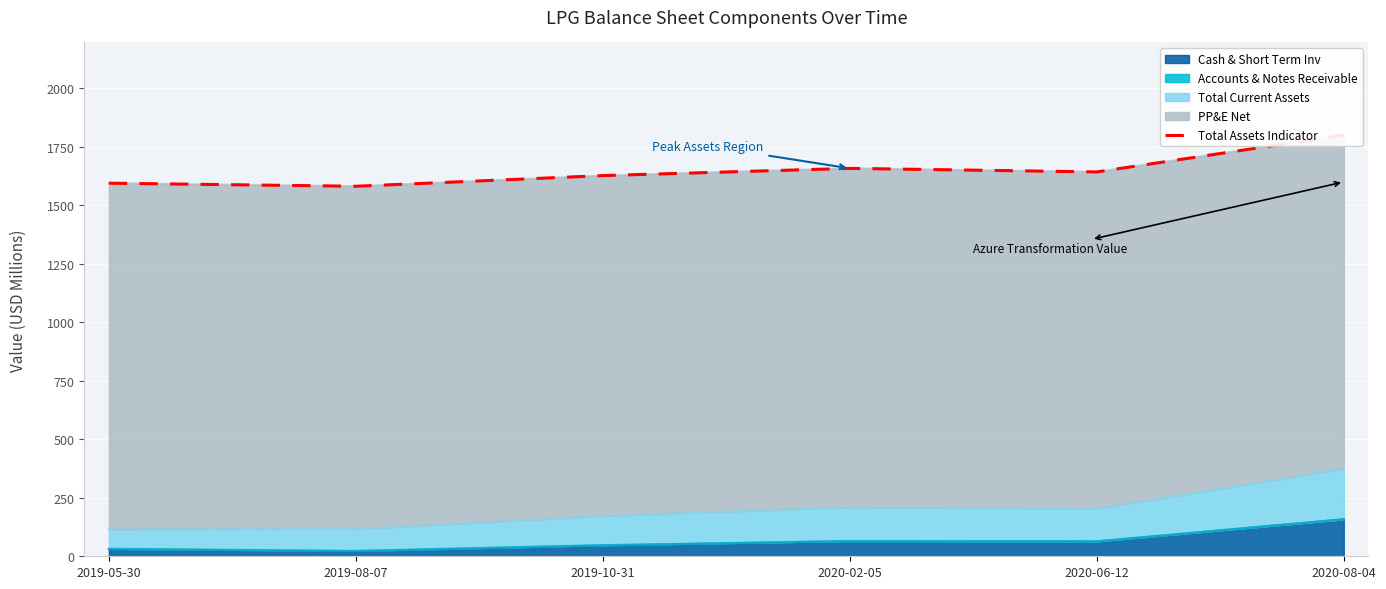

What is the maximum value shown in the chart?

1798.9